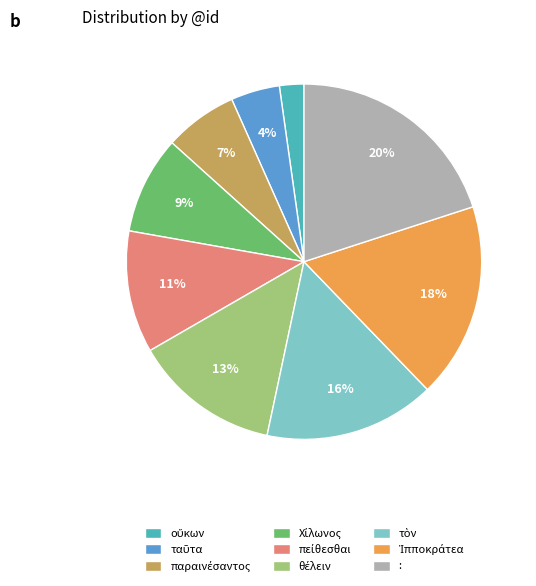

The : slice represents 13% of the pie. True or false?

False